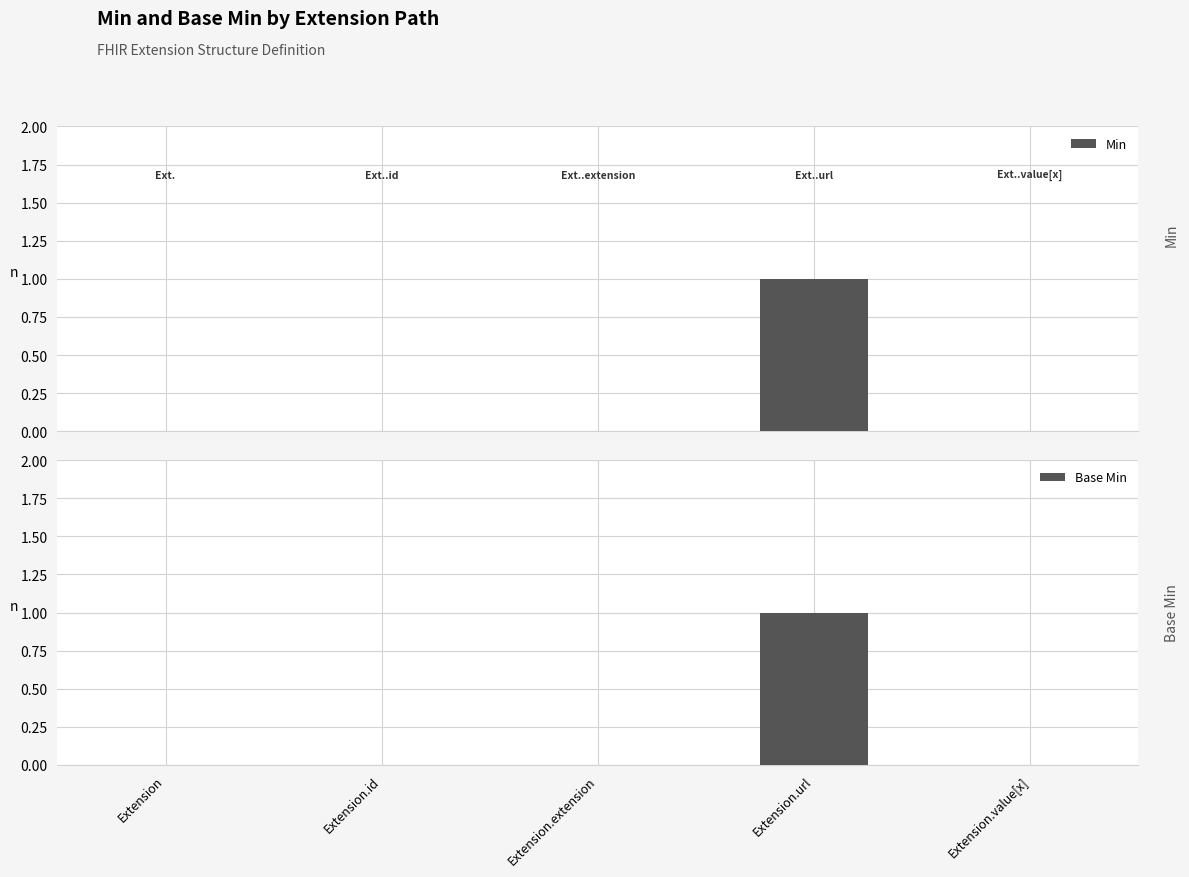

True or false: Base Min has a value of 0 at Extension.

True